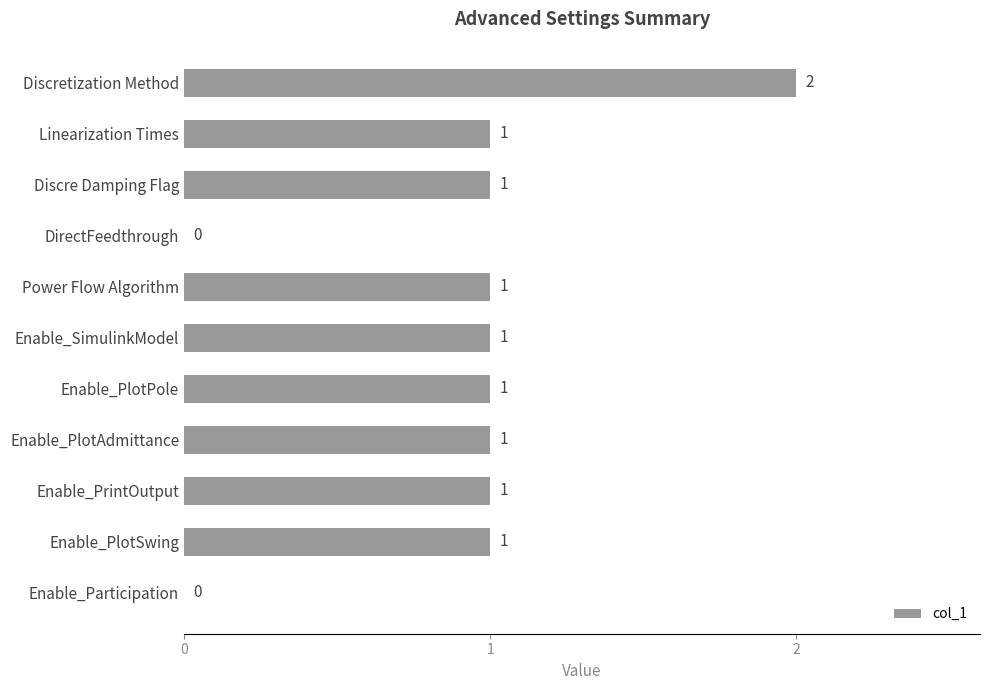

What is the sum of all values?

10